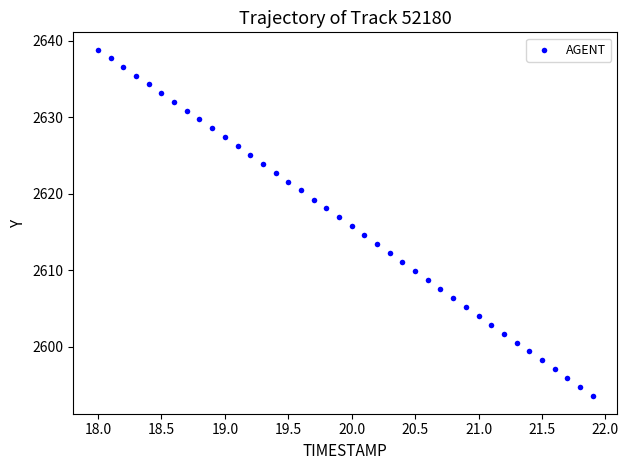

What is the range of X values (max minus min)?

3.9